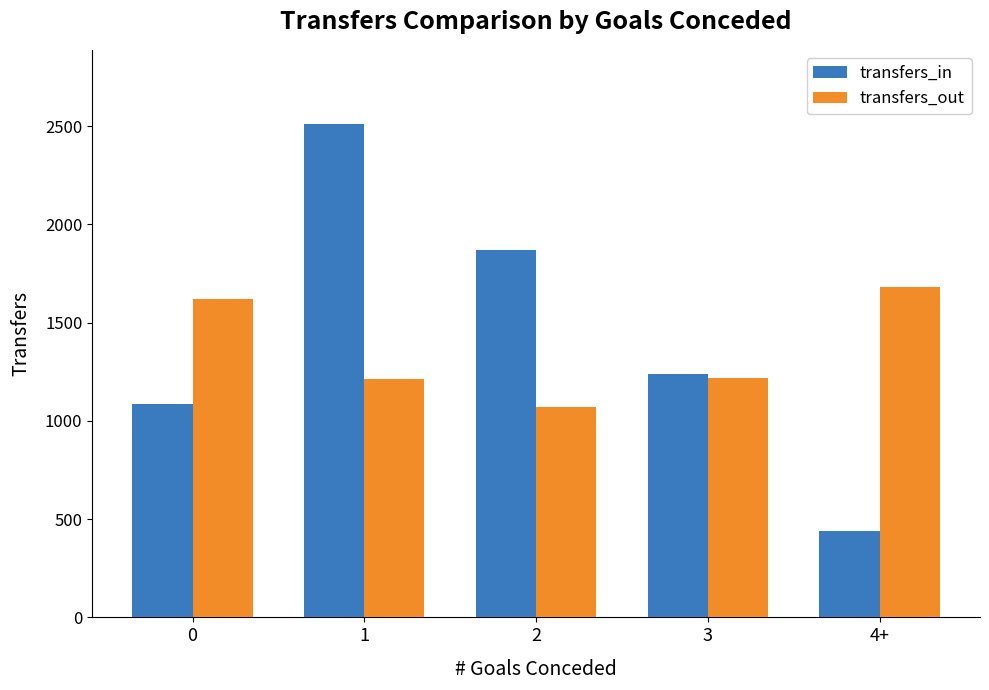

What are all the series names shown in the legend?

transfers_in, transfers_out